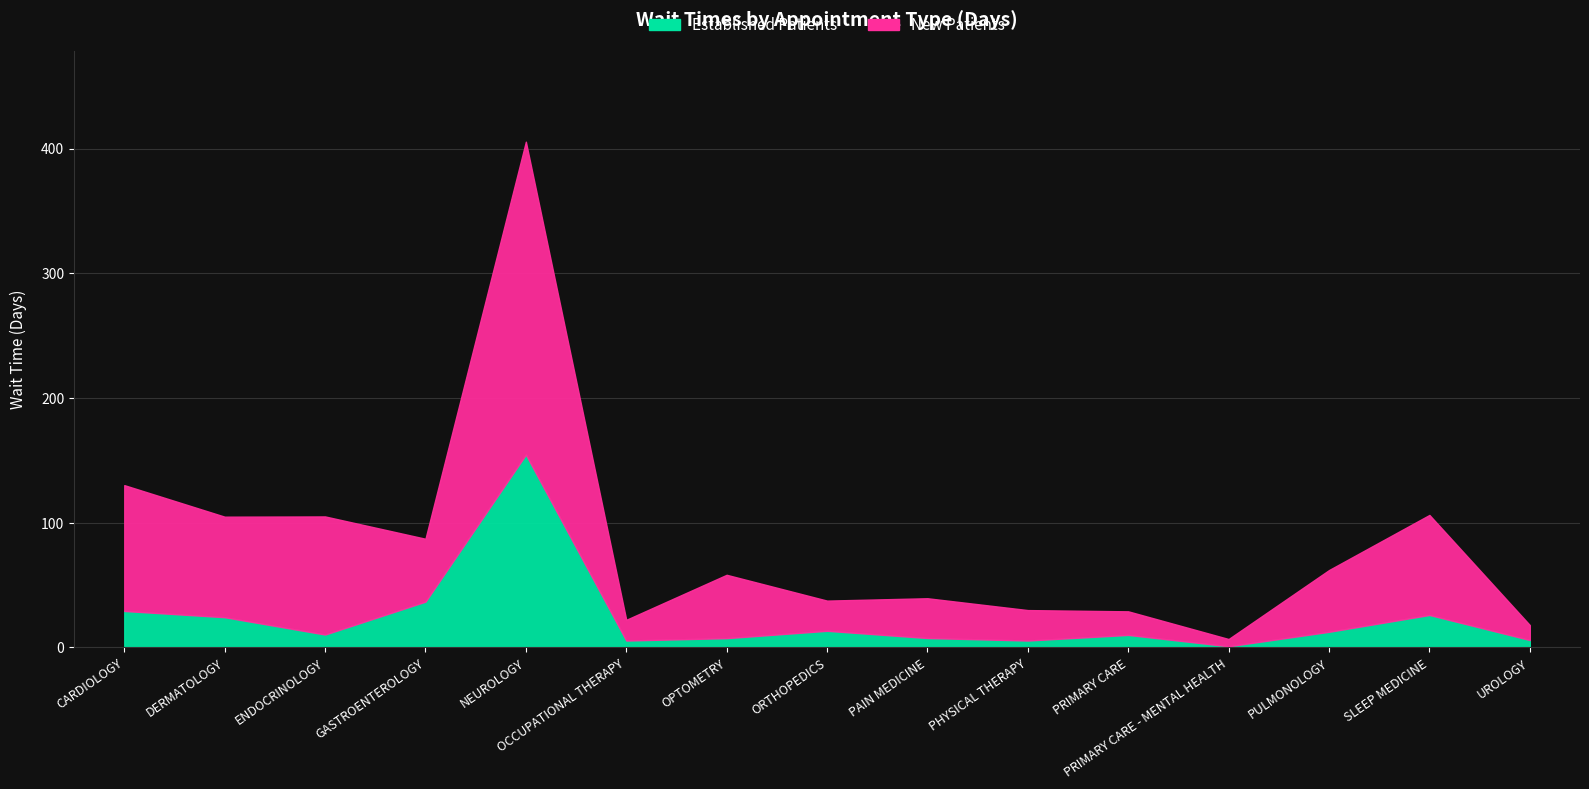

What are all the series names shown in the legend?

NewPatients, EstablishedPatients